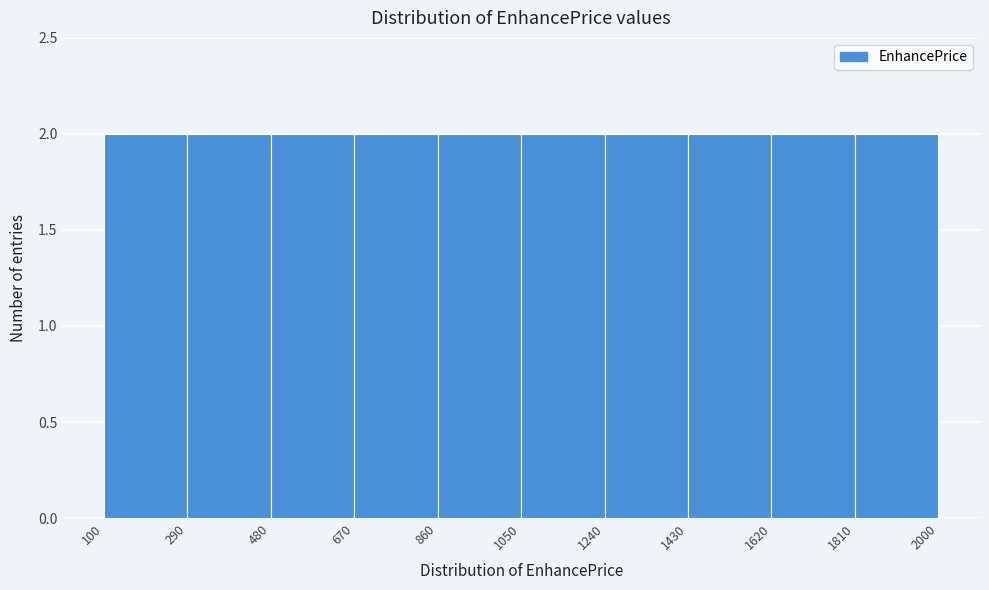

Reading left to right, list every bar in this chart as the range it spans on the x-axis followed by its height. The values are not printed on the chart, so give them approximately, as read against the axis.

100 to 290: 2
290 to 480: 2
480 to 670: 2
670 to 860: 2
860 to 1050: 2
1050 to 1240: 2
1240 to 1430: 2
1430 to 1620: 2
1620 to 1810: 2
1810 to 2000: 2